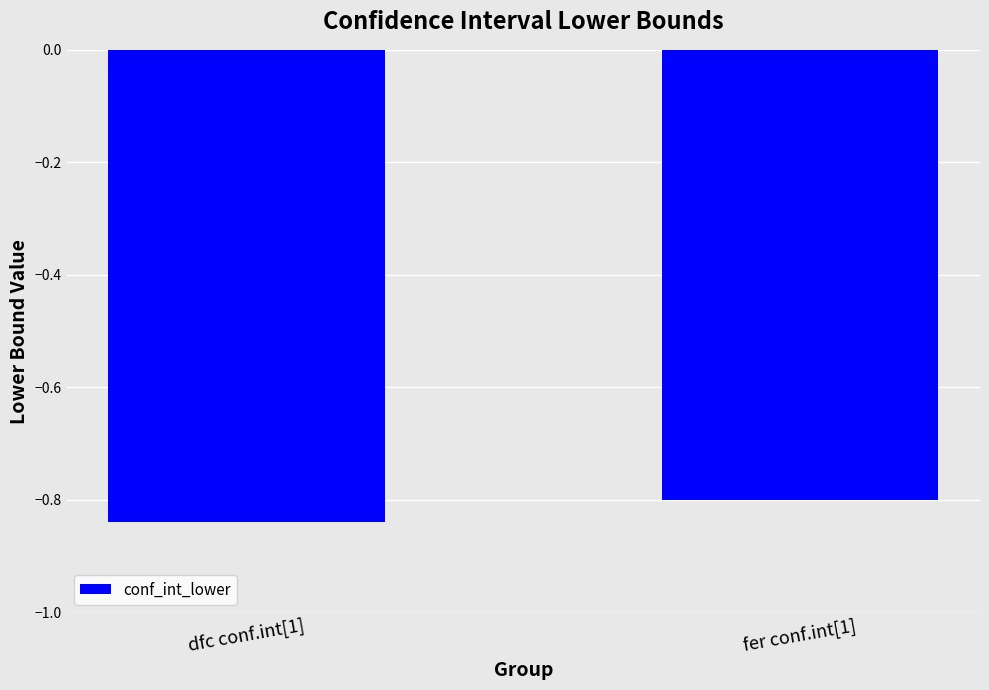

List the labels in order of value, smallest first.

dfc conf.int[1], fer conf.int[1]